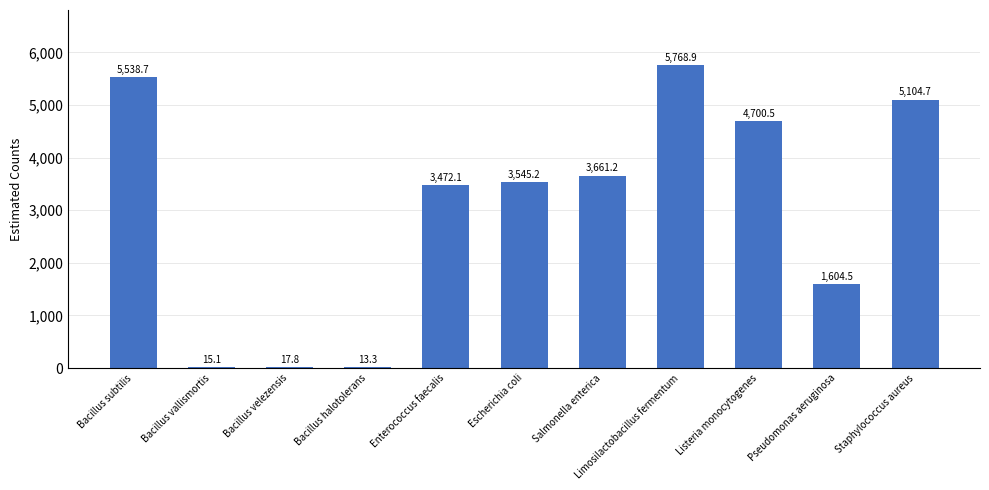

Read the value at Escherichia coli.

3545.2